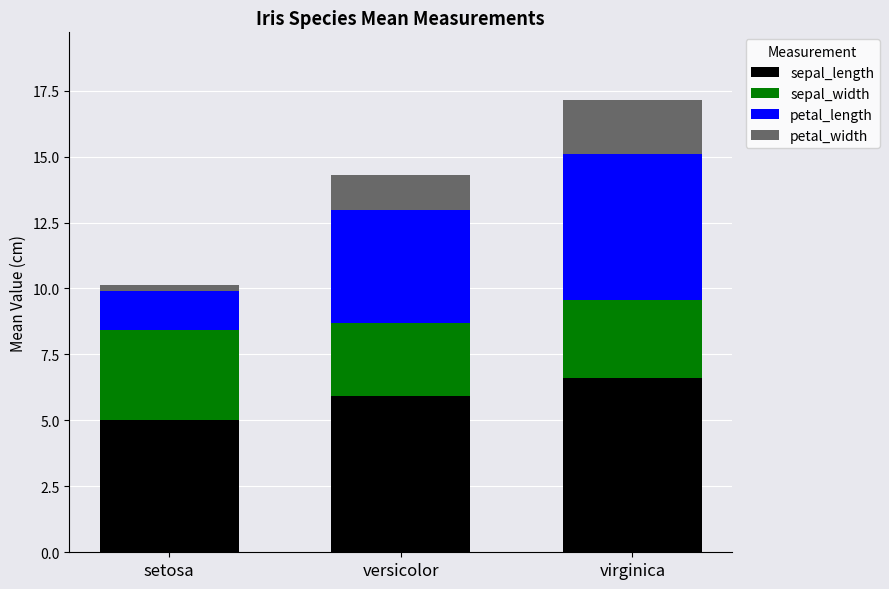

Reading left to right, list the values for the sepal_length series.

setosa=5.0	versicolor=5.9	virginica=6.6